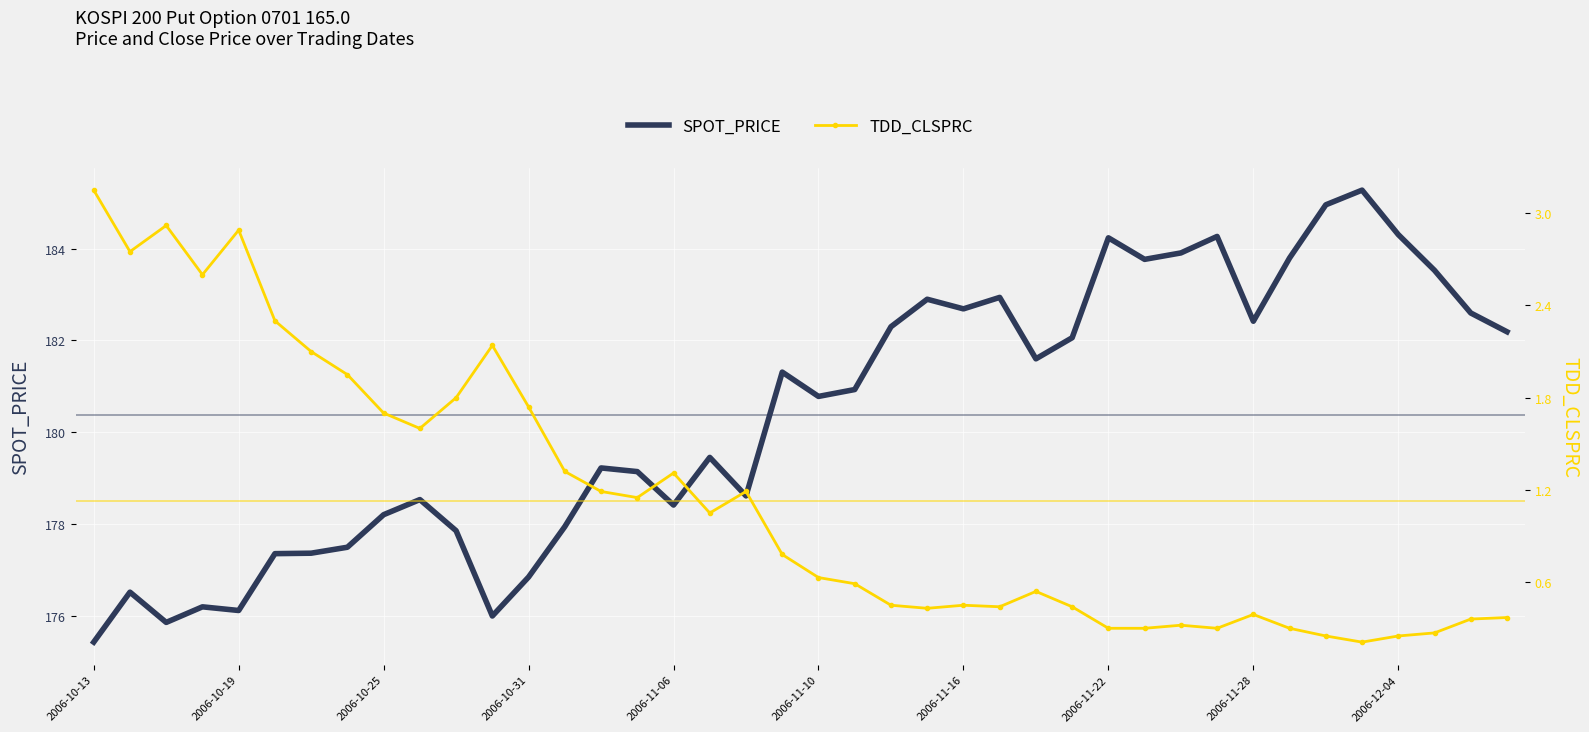

The value of TDD_CLSPRC at 2006-11-10 is 0.6. True or false?

True